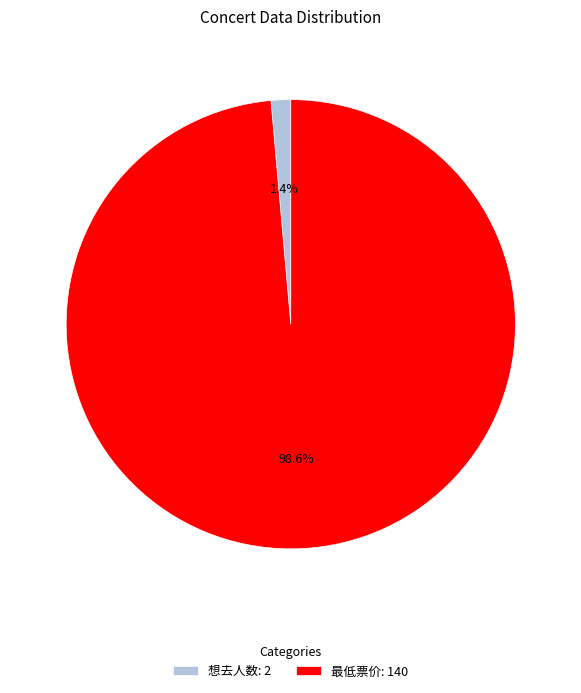

What is the smallest slice in the pie chart?

想去人数